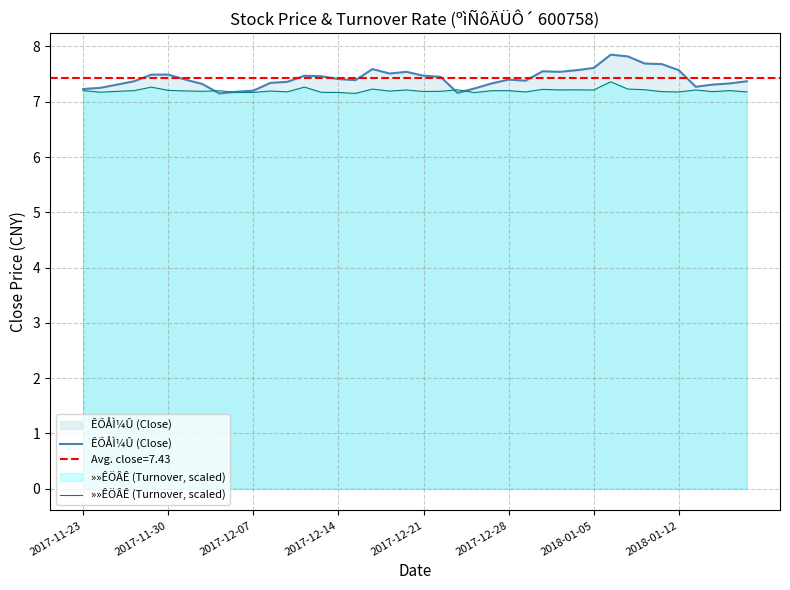

True or false: »»ÊÖÂÊ (Turnover, scaled) has a value of 7.2 at 2018-01-12.

True